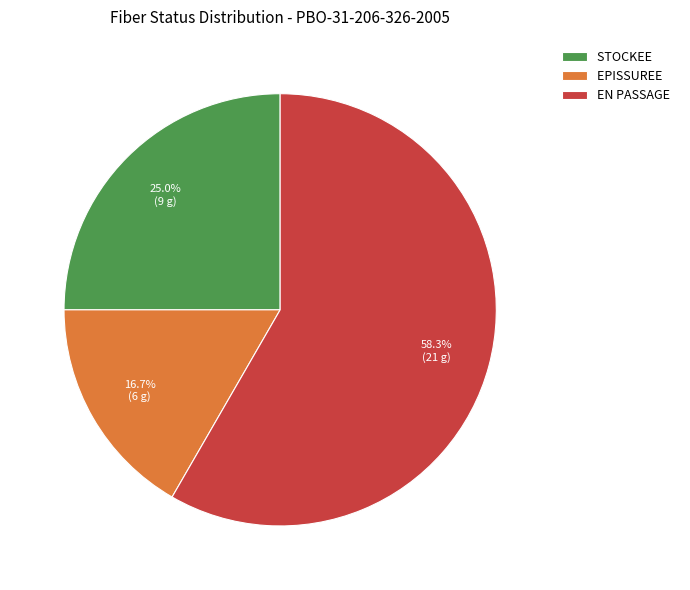

How many segments does this pie chart have?

3